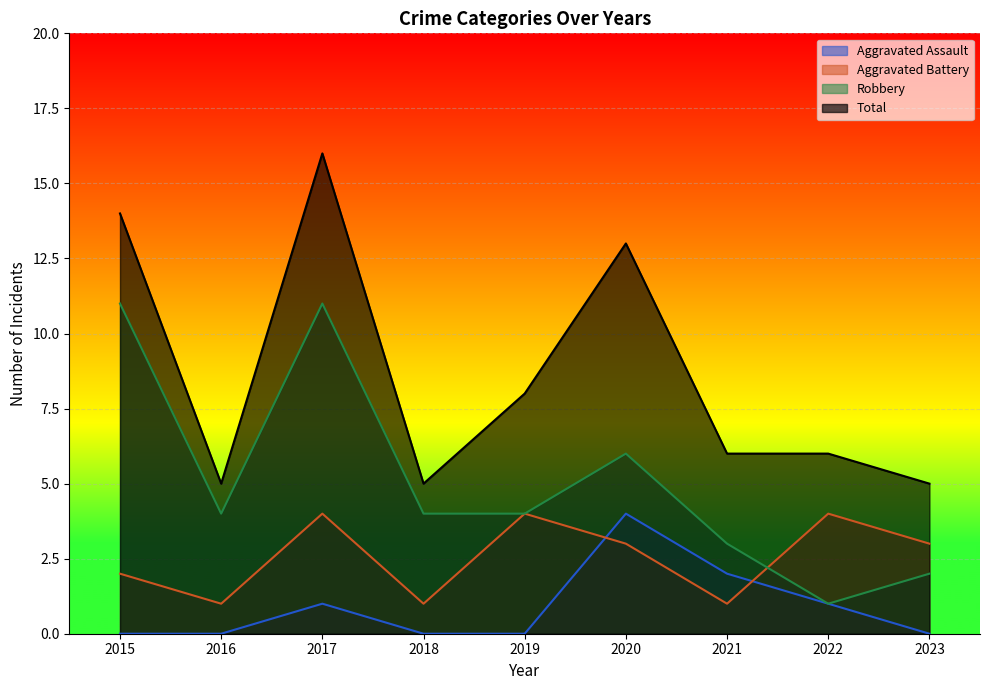

At which category is the sum across all series the highest?

2017